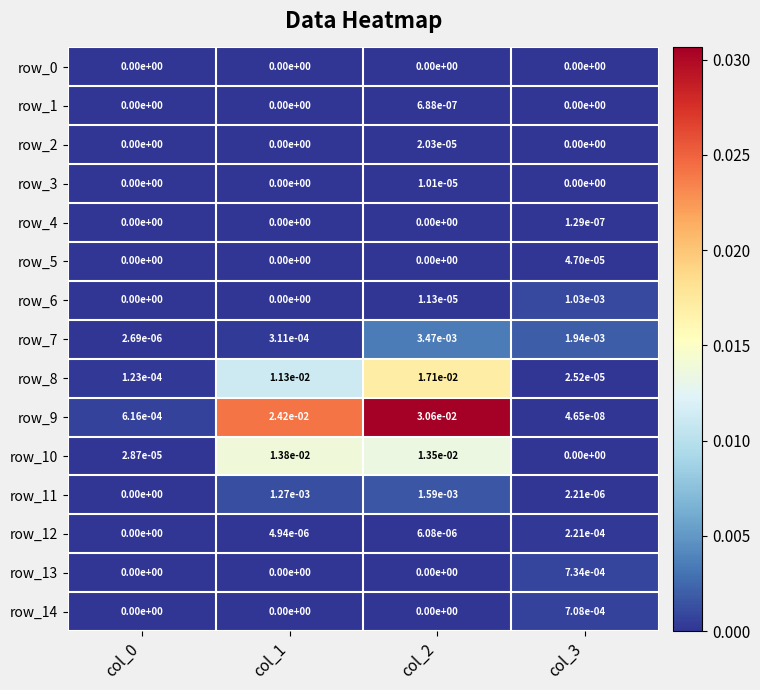

Is the value of row_6 at col_3 greater than the value of row_1 at col_0?

Yes